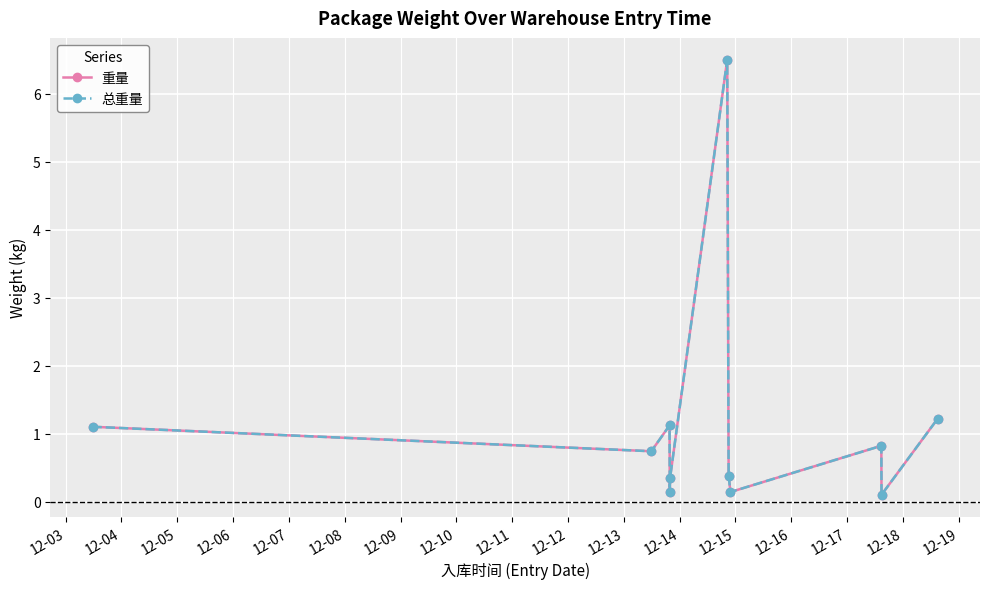

What is the difference between the maximum and second lowest values in the 总重量 series?

6.4